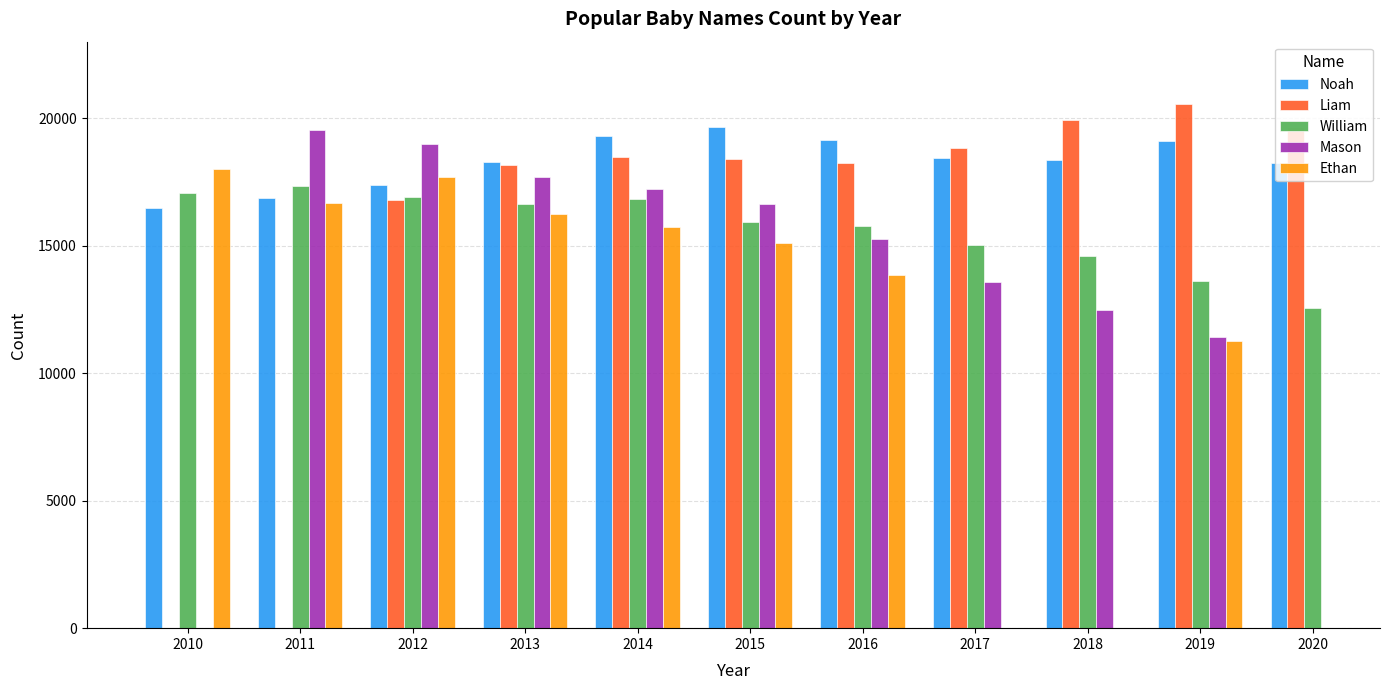

How many bars are there in each group?

5